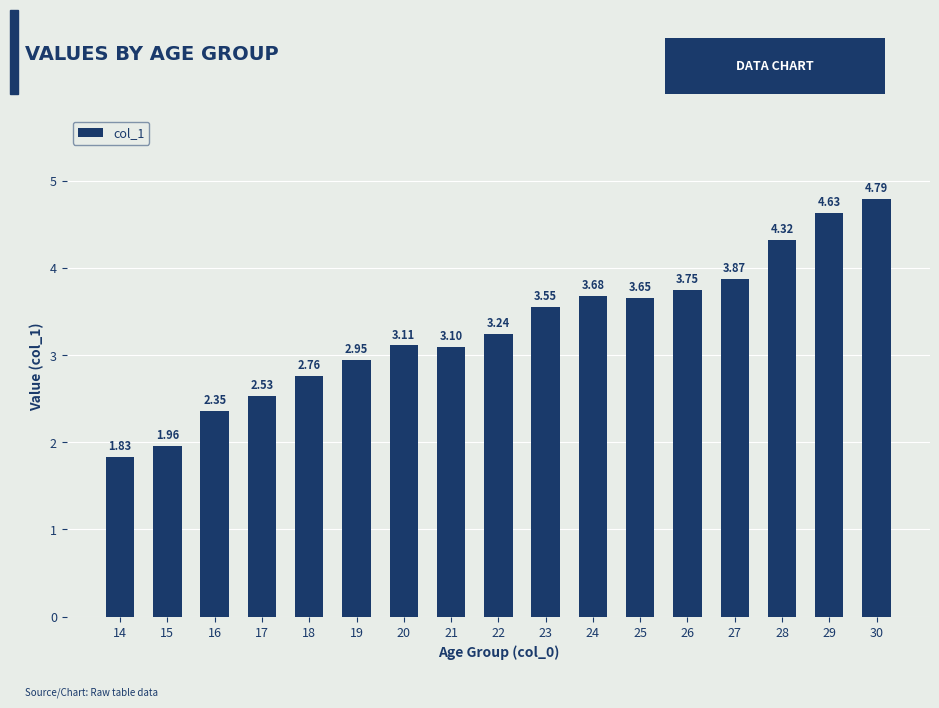

How many bars are there in total?

17